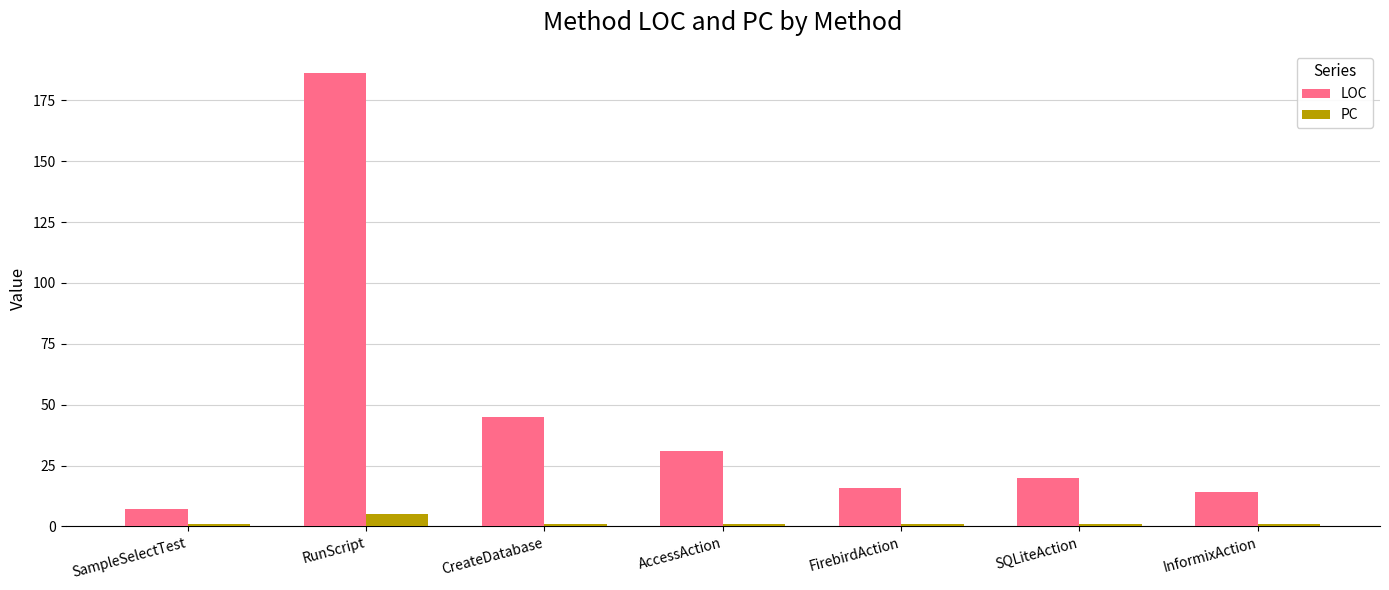

What is the sum of all PC values?

11